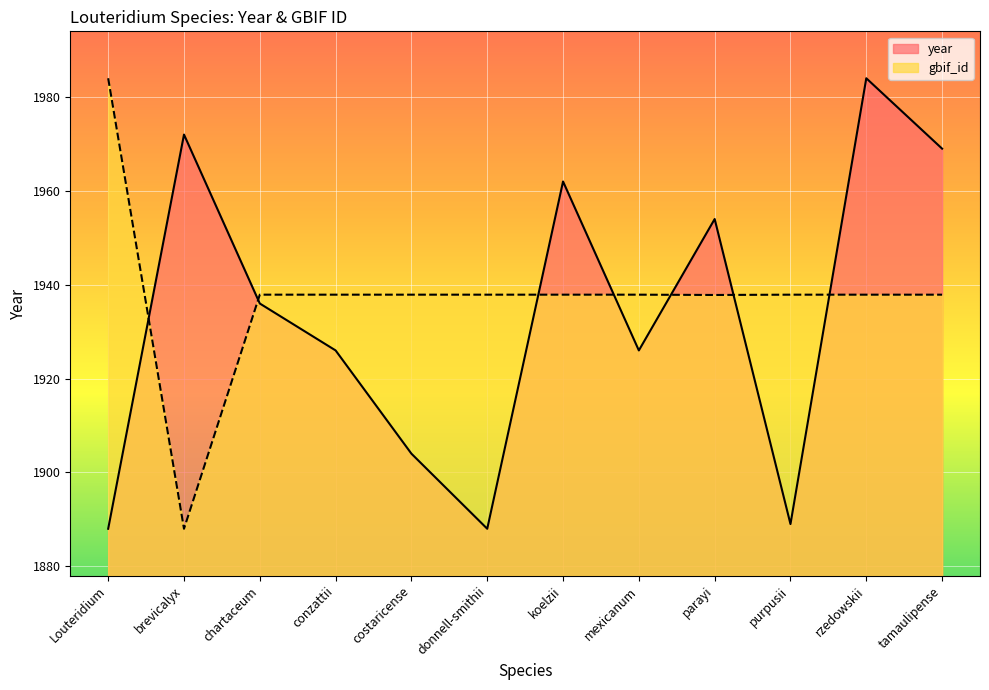

Does the chart display data point markers on the line(s)?

No